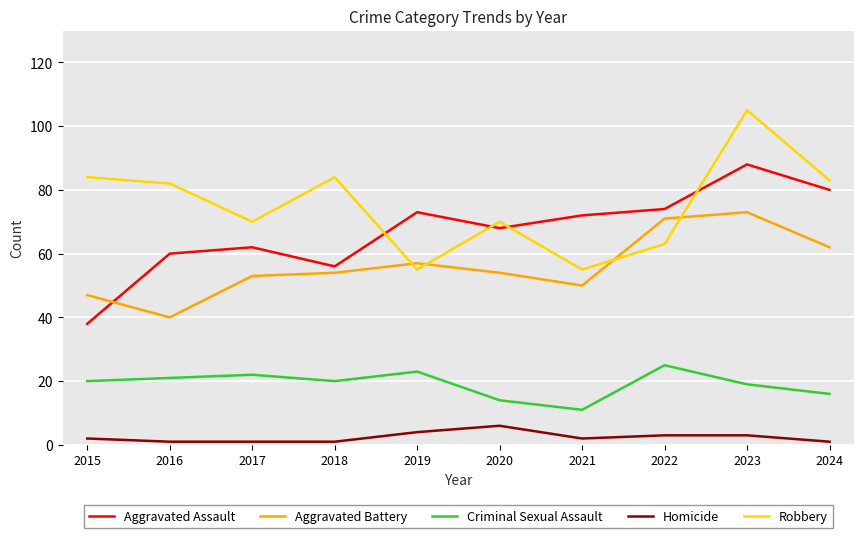

What are all the series names shown in the legend?

Aggravated Assault, Aggravated Battery, Criminal Sexual Assault, Homicide, Robbery